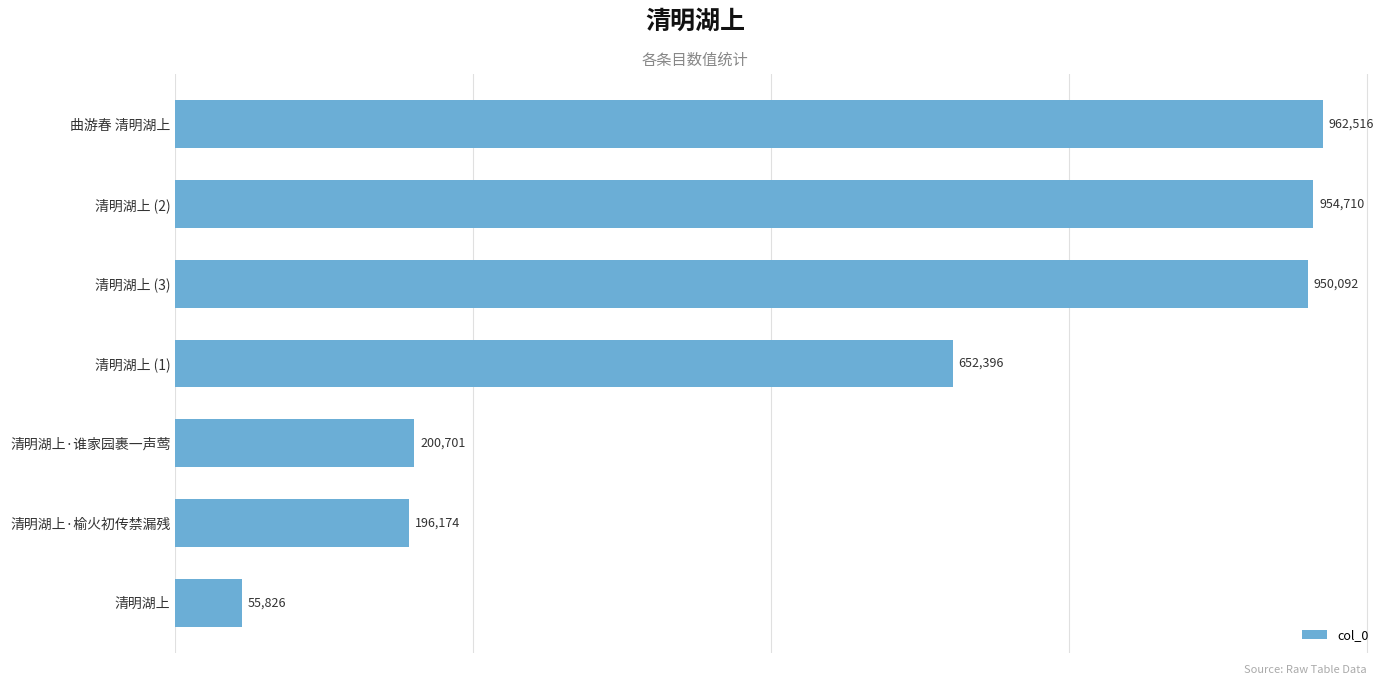

Rank the categories by value from lowest to highest.

清明湖上, 清明湖上·榆火初传禁漏残, 清明湖上·谁家园裹一声莺, 清明湖上 (1), 清明湖上 (3), 清明湖上 (2), 曲游春 清明湖上